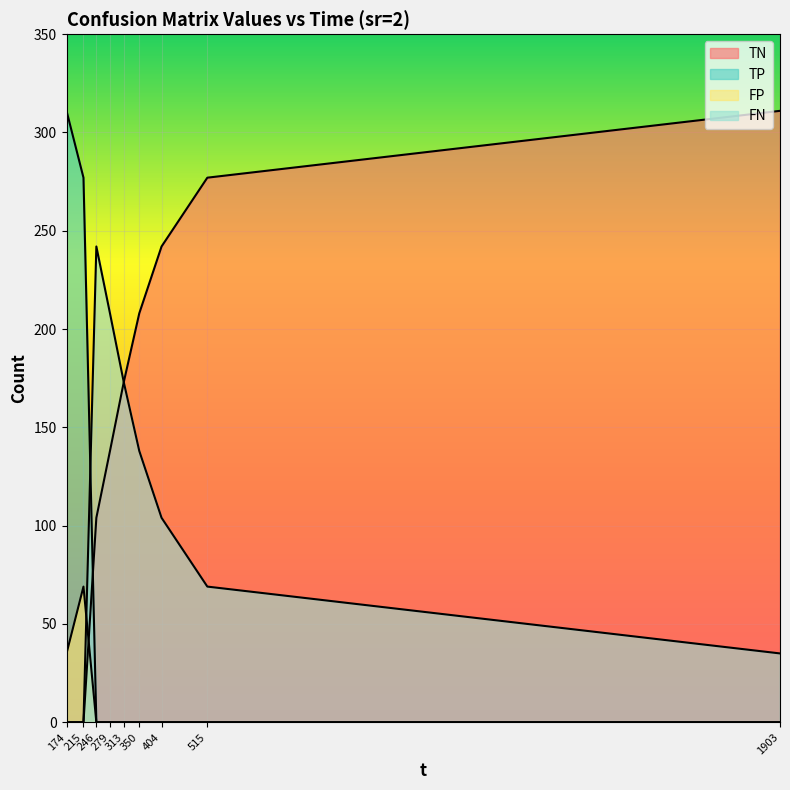

What is the total value across all series at 350?

346